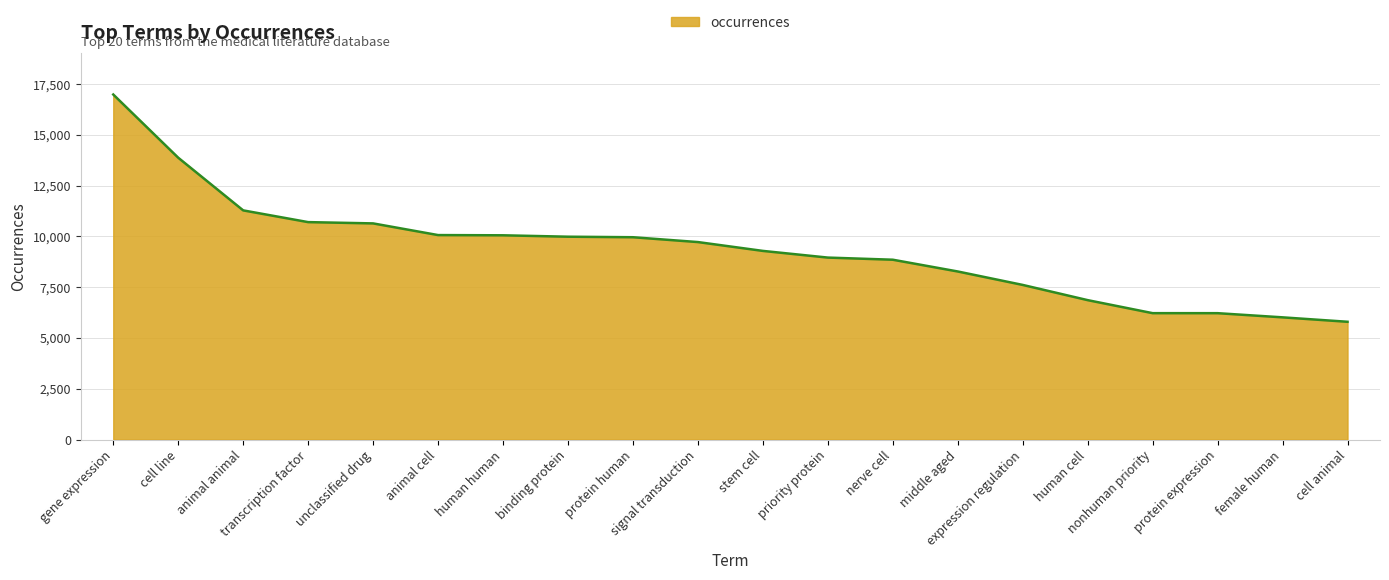

What is the difference between the second highest and minimum values?

8077